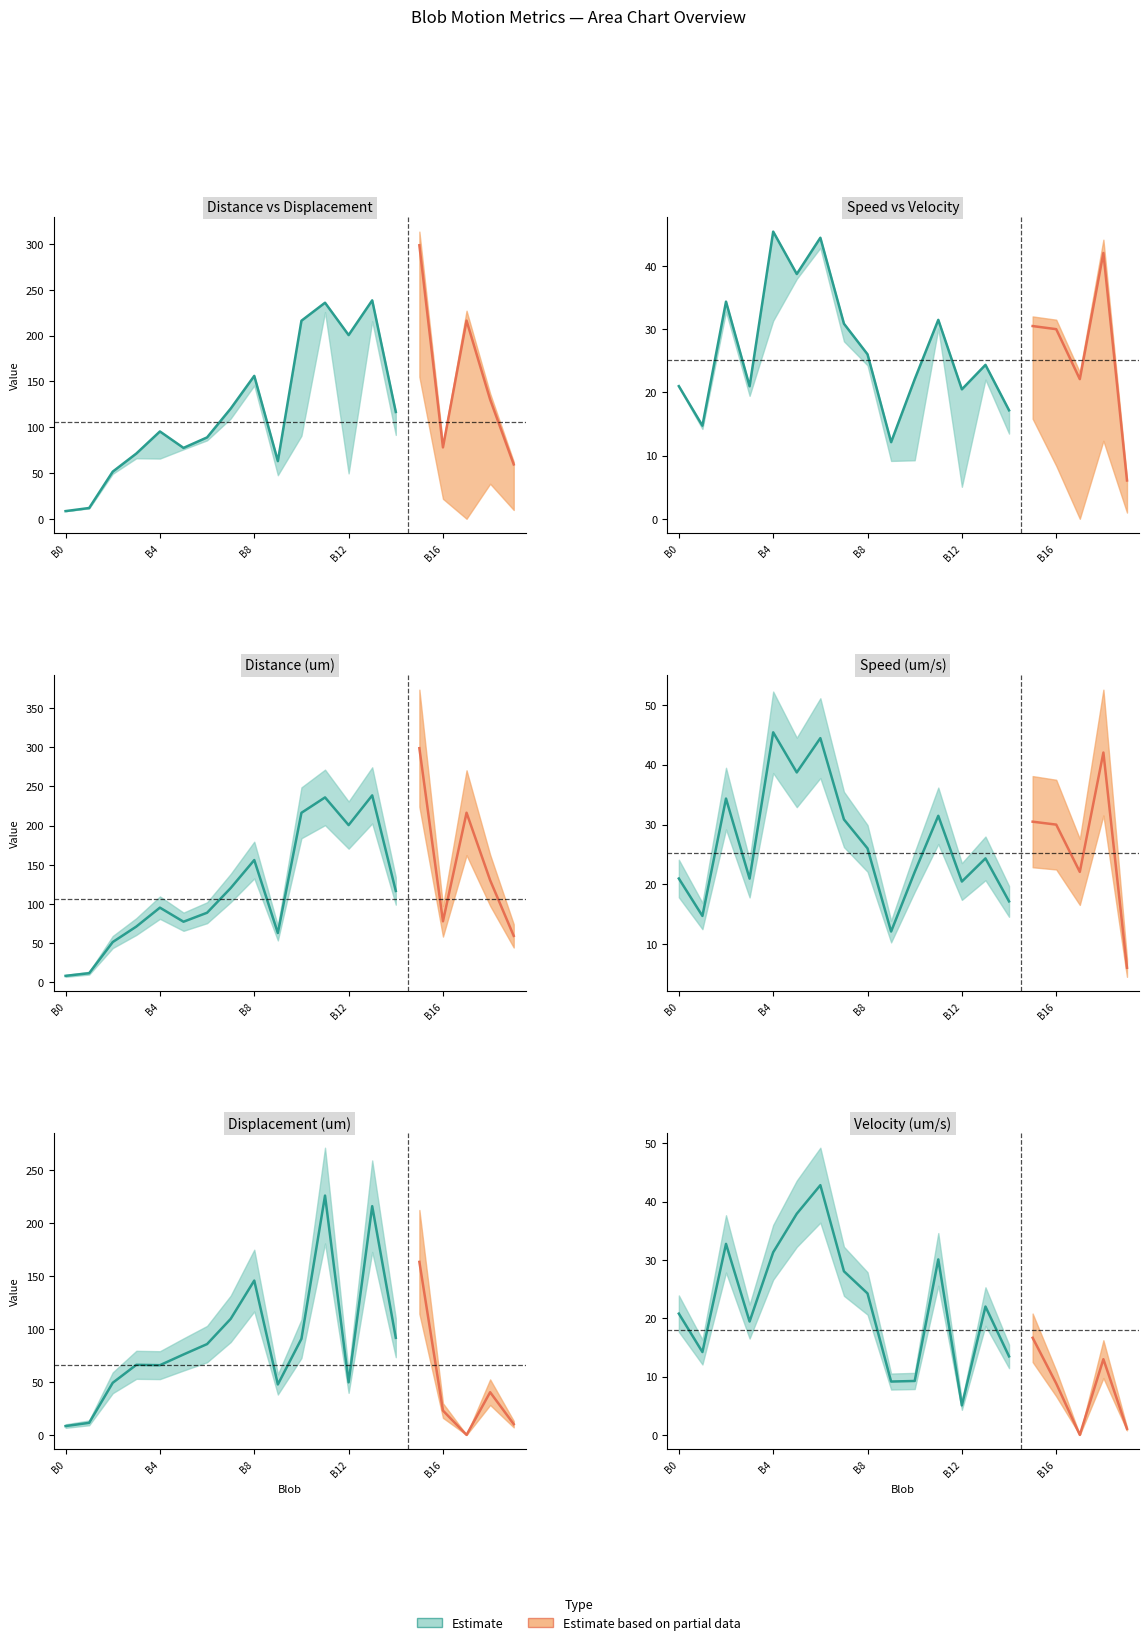

Which series has the largest total across all categories?

Distance (um)